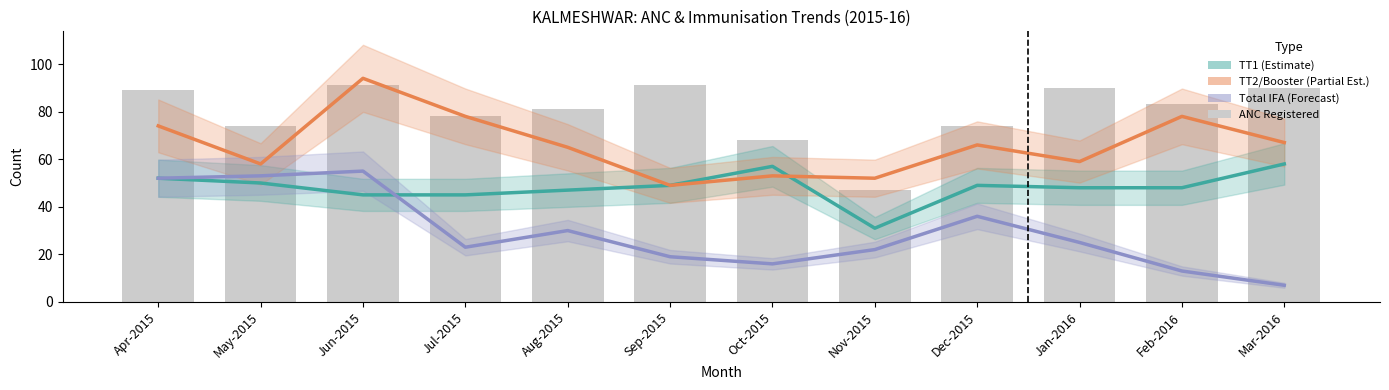

What is the maximum value for ANC Registered?

91